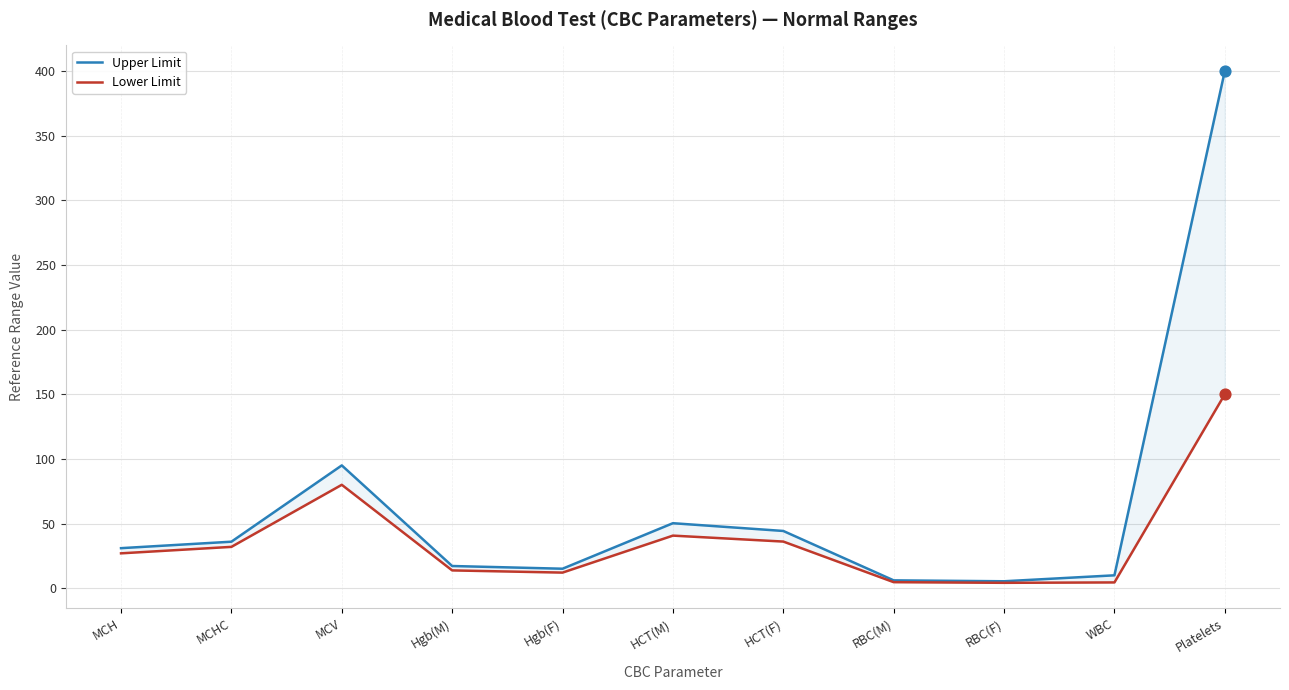

Which series reaches the maximum Y coordinate?

Upper Limit